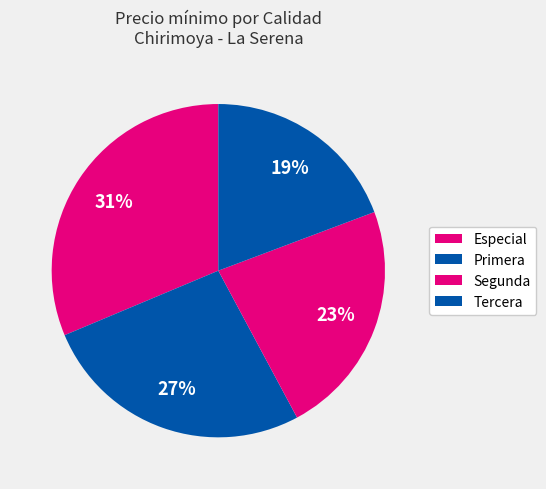

How many slices are in this pie chart?

4